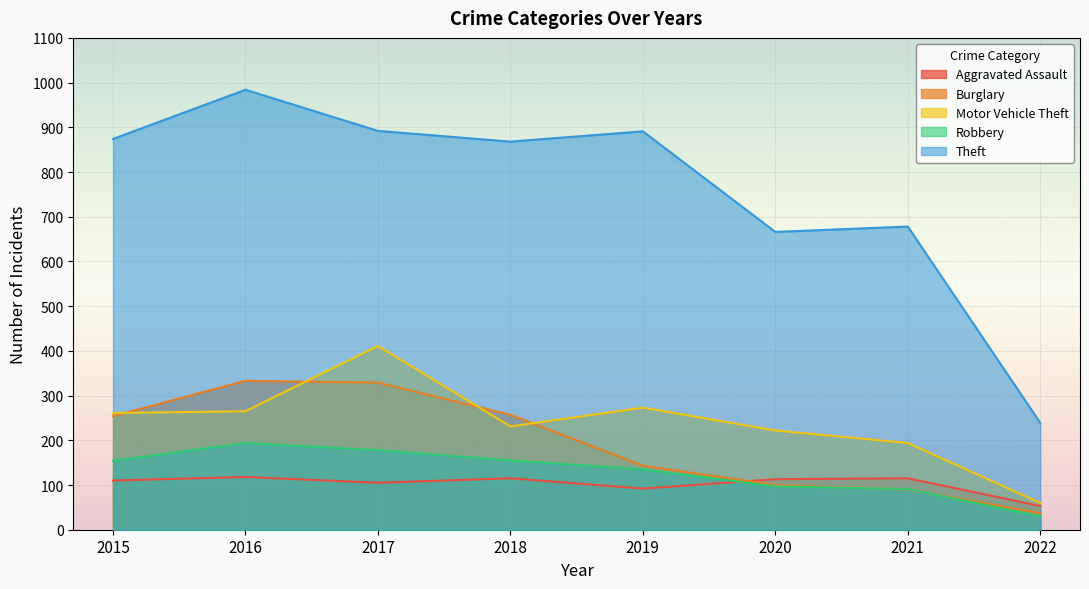

How many distinct data groups are displayed?

5